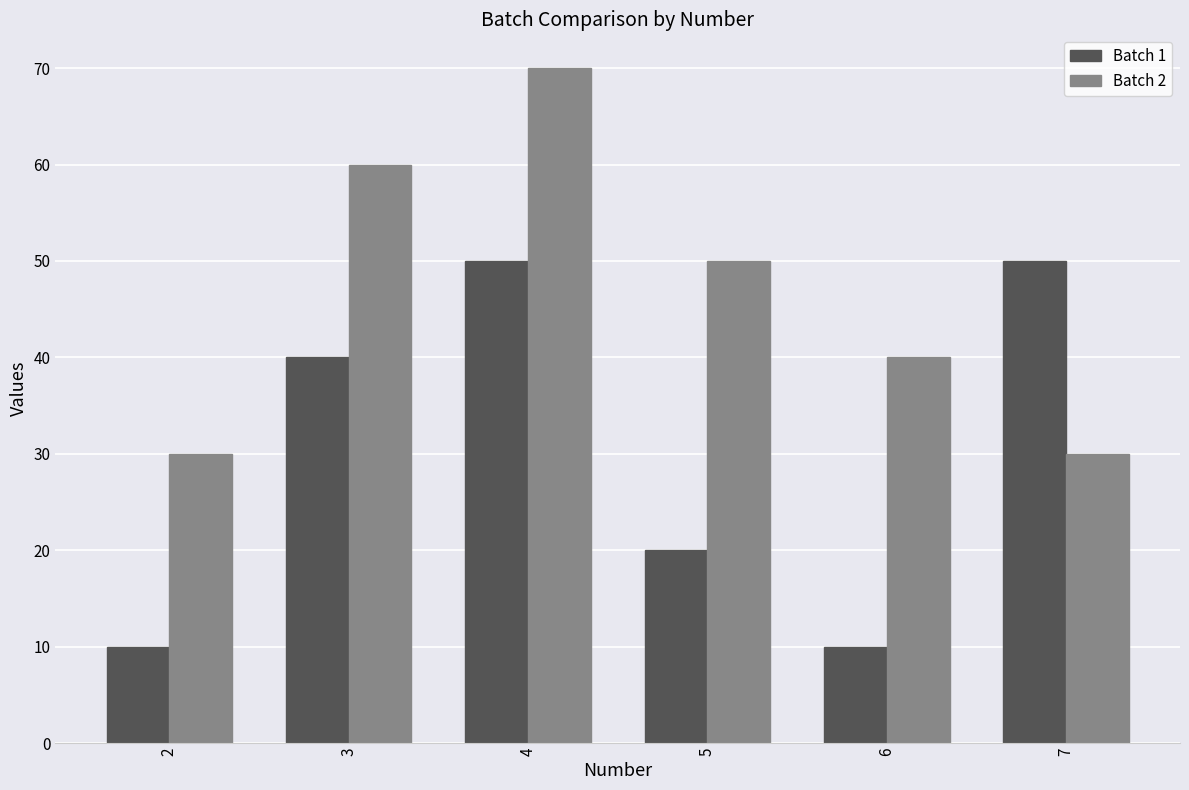

What is the average value of the Batch 1 series?

30